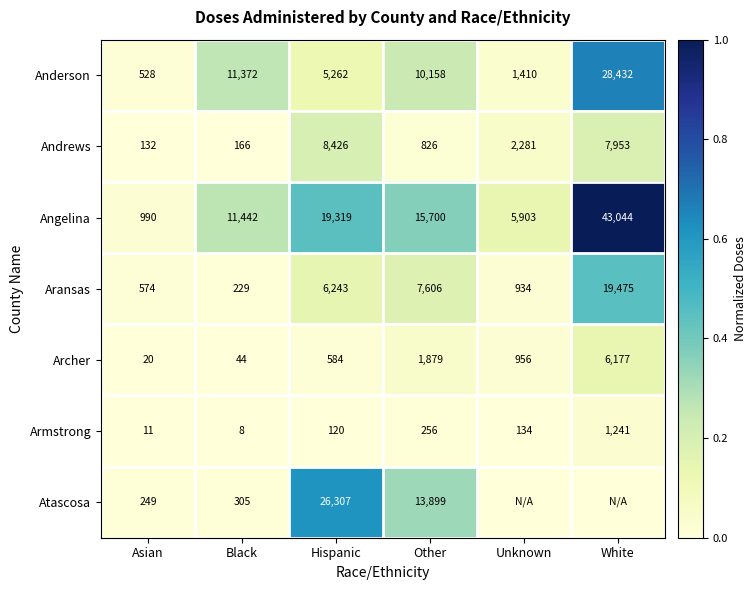

What is the maximum value shown in the chart?

1.0